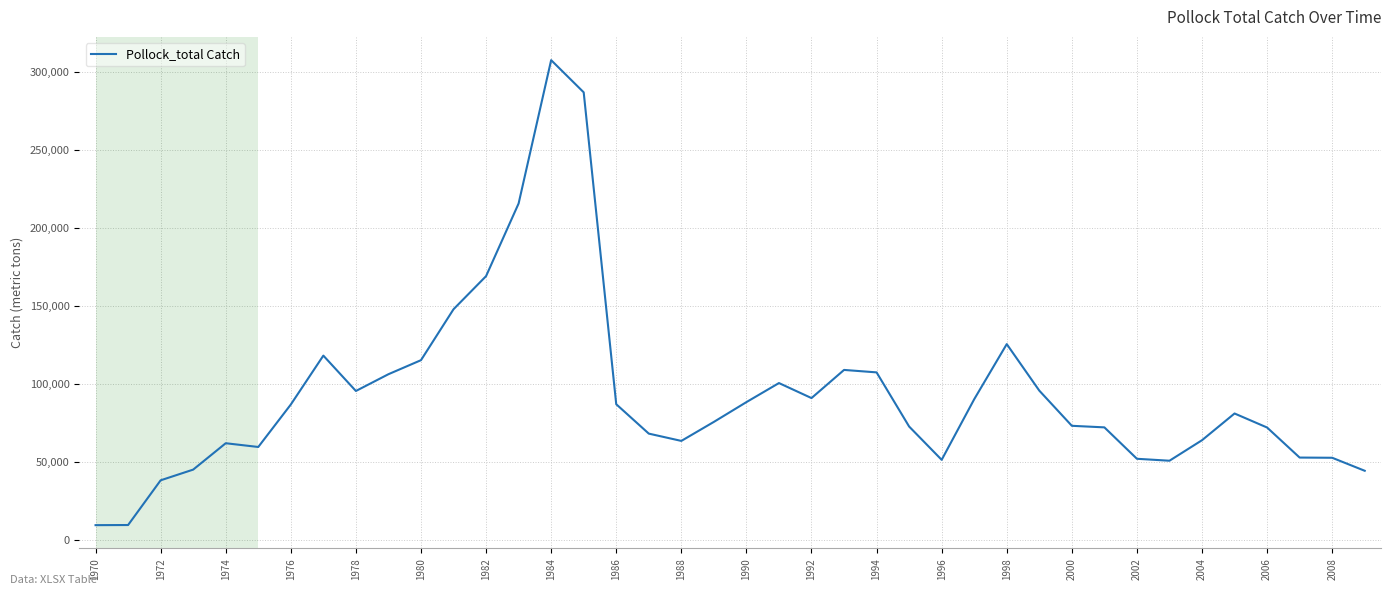

What is the difference between the maximum and minimum values?

298162